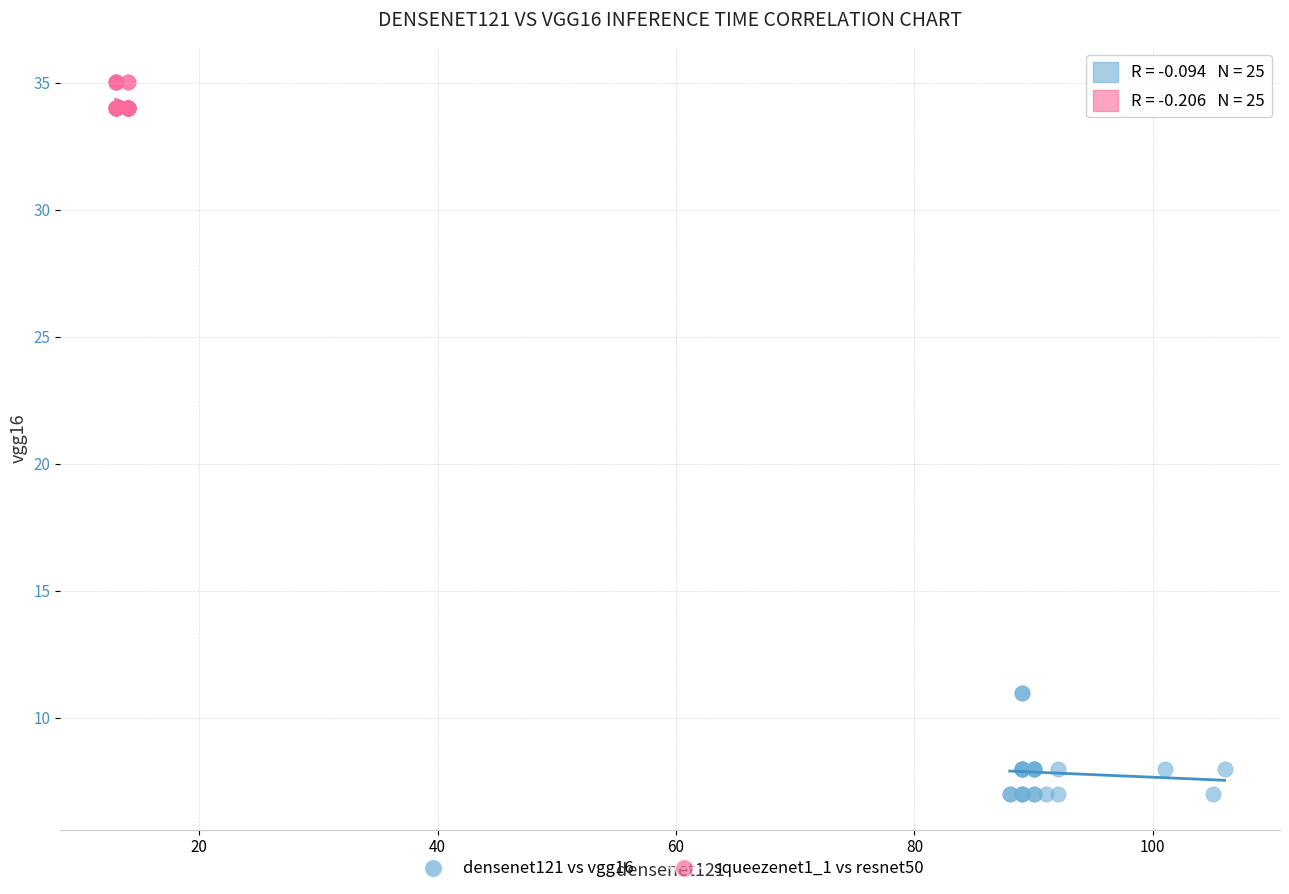

Which series contains the lowest Y value?

densenet121 vs vgg16